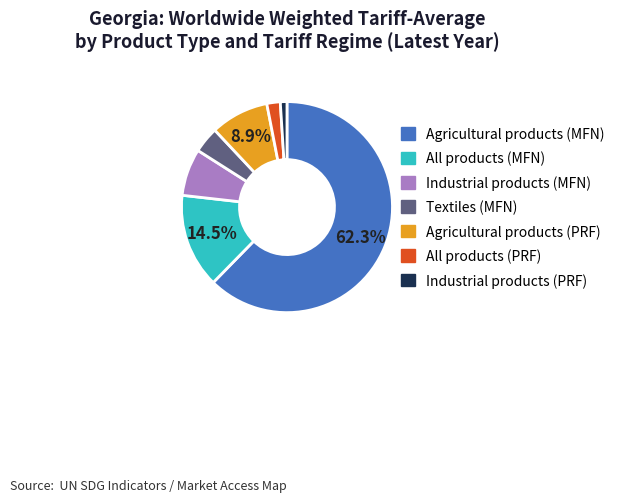

What percentage is the Agricultural products (MFN) slice, to the nearest percent?

62%